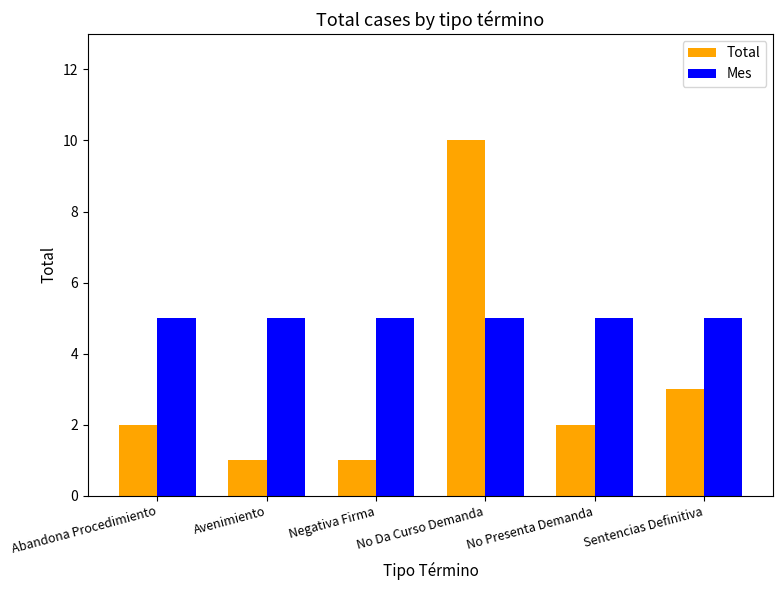

What is the label of the 6th bar from the left?

Sentencias Definitiva